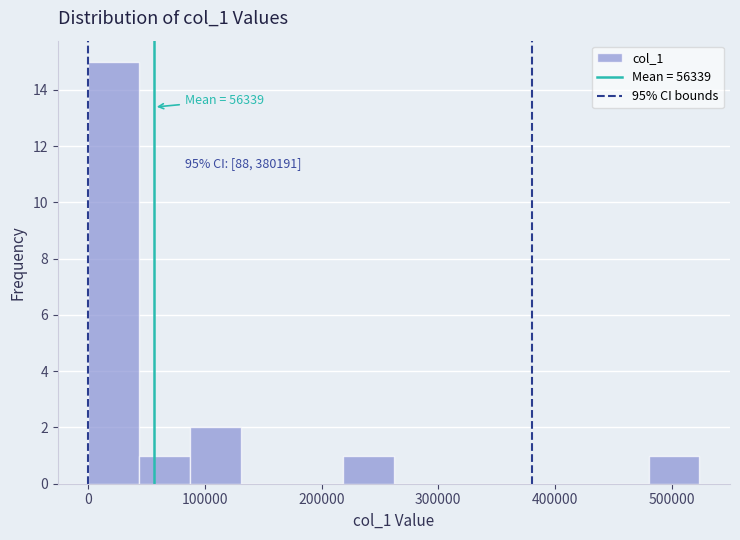

Over which range of the x-axis is the bar tallest?

0 to 40000